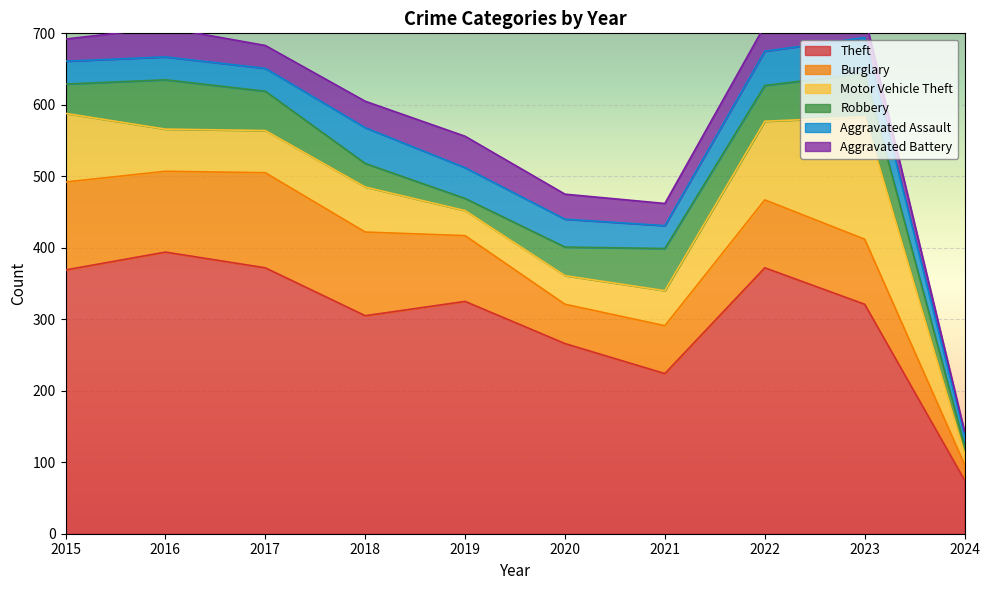

At which category does Aggravated Battery reach its first local valley?

2017